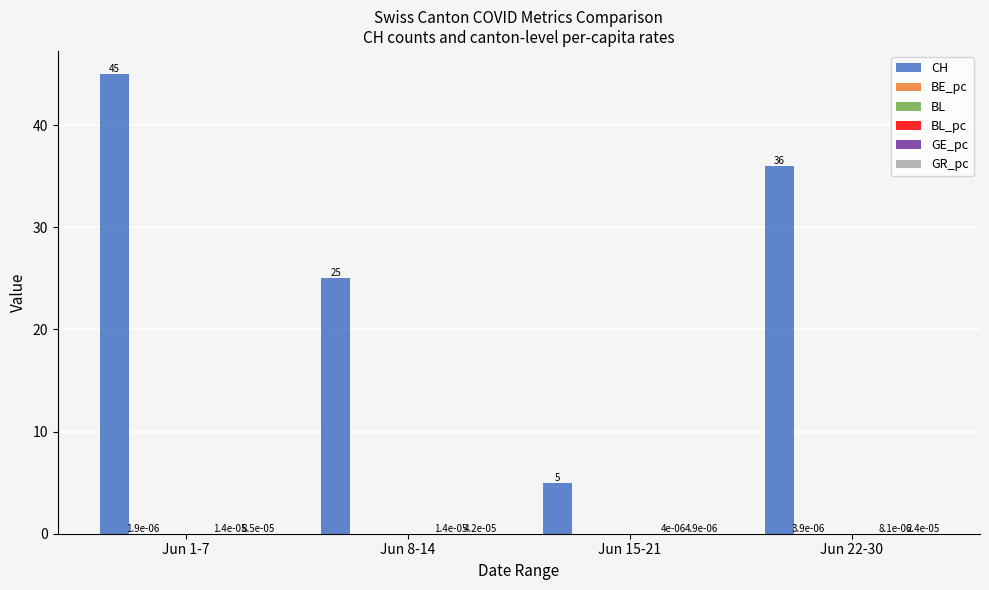

What is the spread (max minus min) of values at Jun 8-14?

25.0